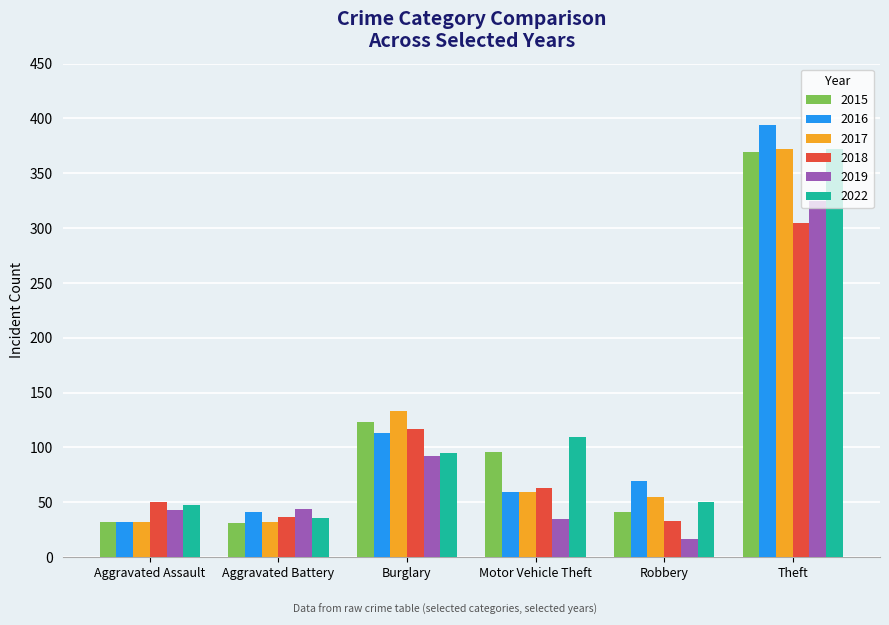

What is the value of the 2022 bar at the 6th from the left?

372